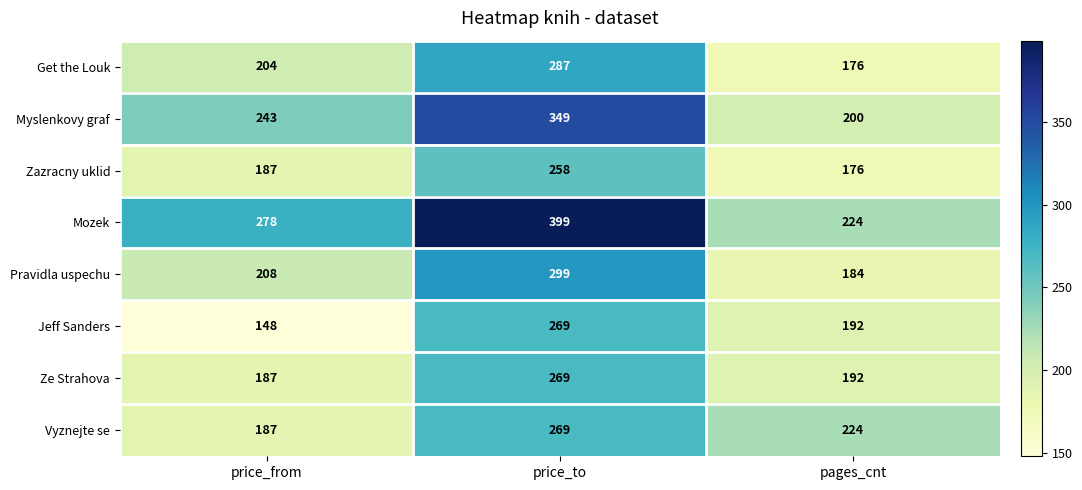

How many series are shown in this chart?

8